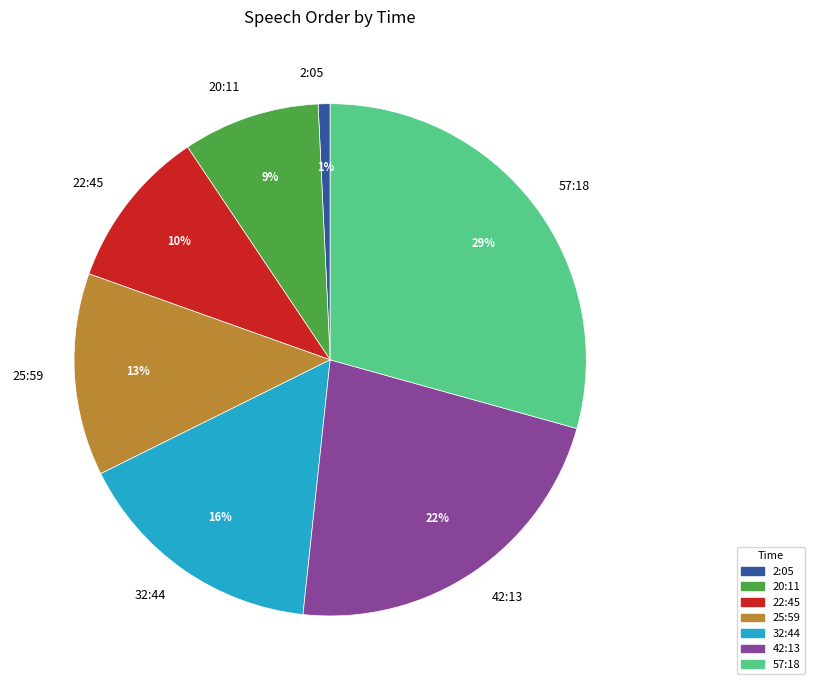

Do 20:11 and 32:44 together represent more than half of the pie?

No